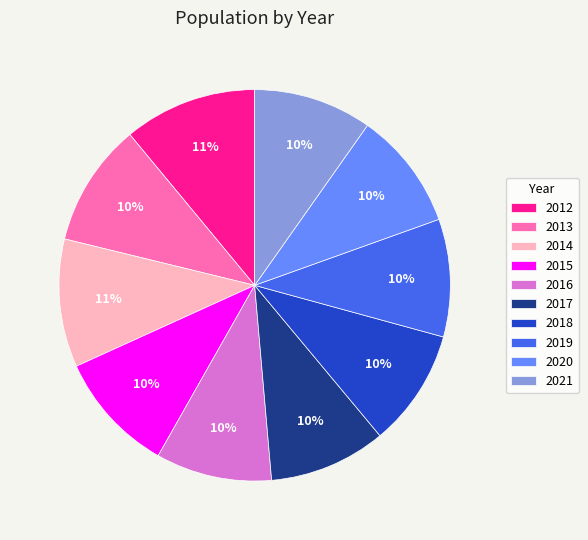

The 2021 slice represents 10% of the pie. True or false?

True